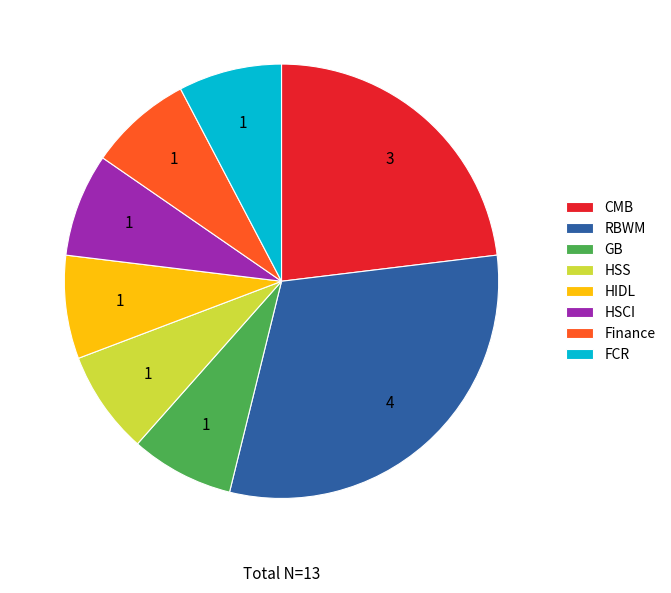

What is the ratio of the value at HSS to the value at Finance?

1.0